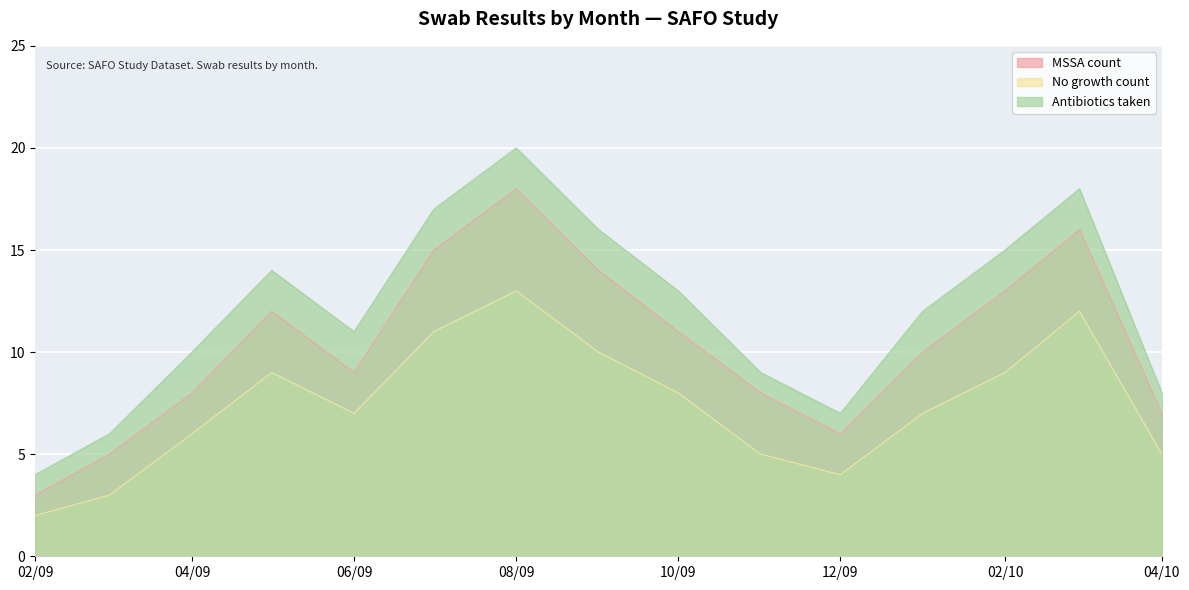

True or false: MSSA count and Antibiotics taken intersect in this chart.

False